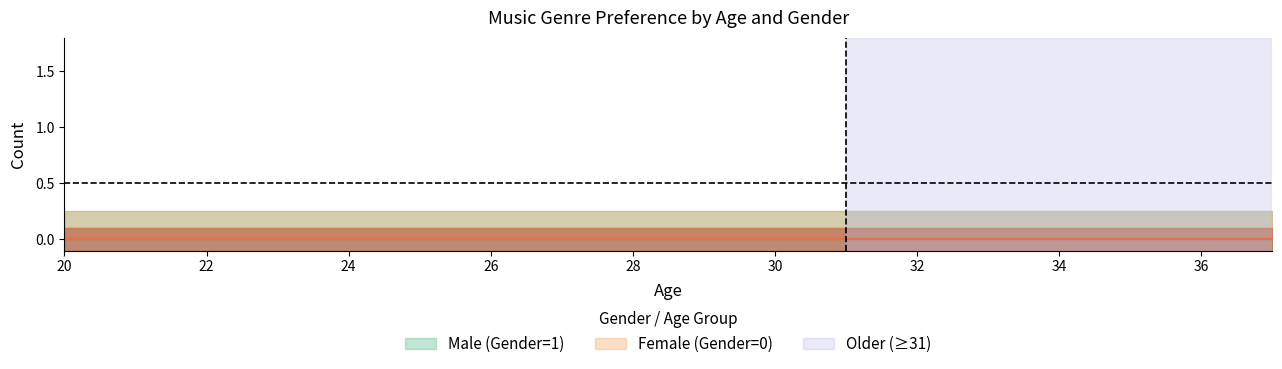

Does the chart display data point markers on the line(s)?

No